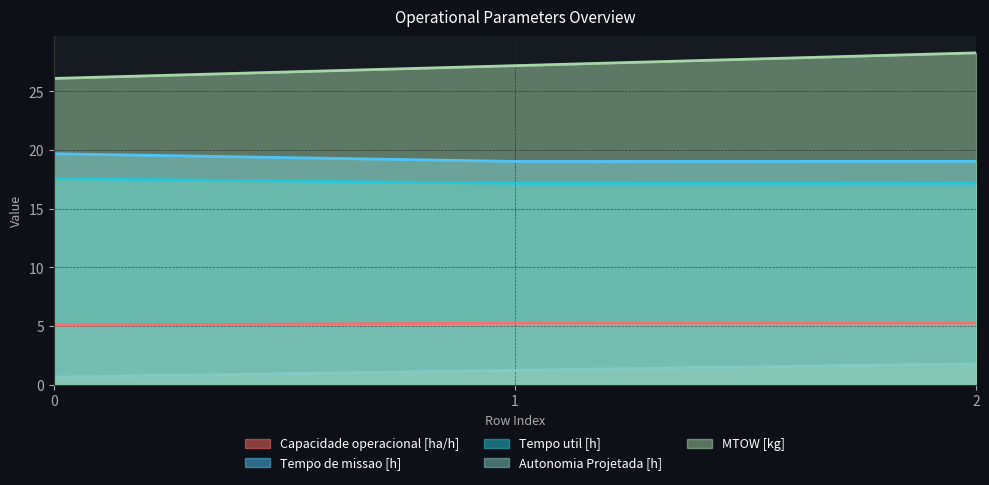

What is the value of the Tempo de missao [h] point at the 1st from the left?

19.7